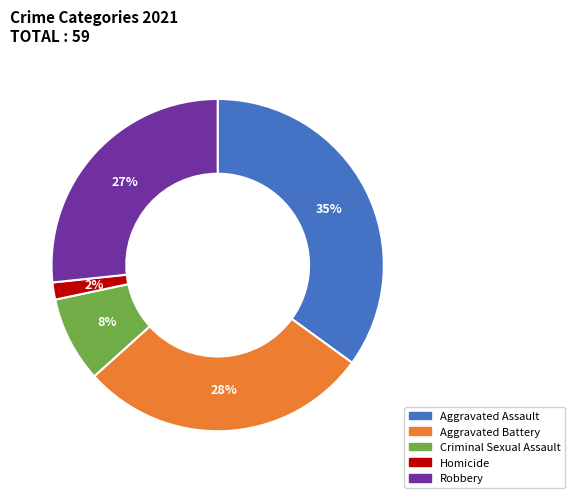

Is it true that Aggravated Assault is 46% of the pie?

False